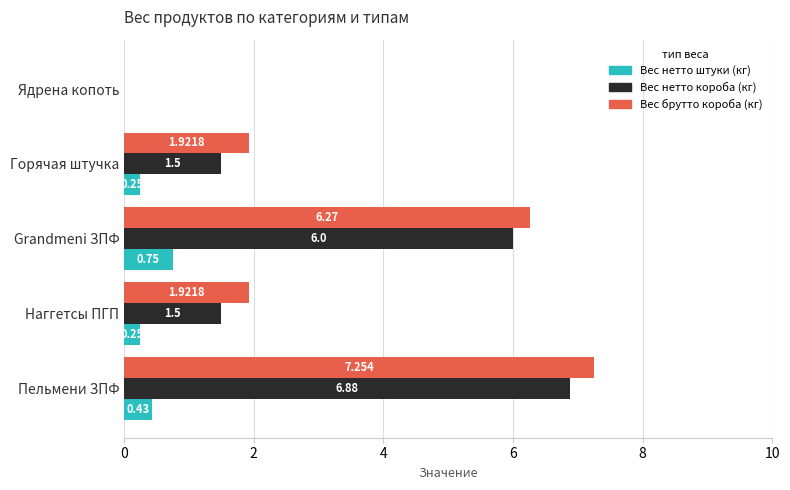

What is the sum of all Вес брутто короба (кг) values?

17.4